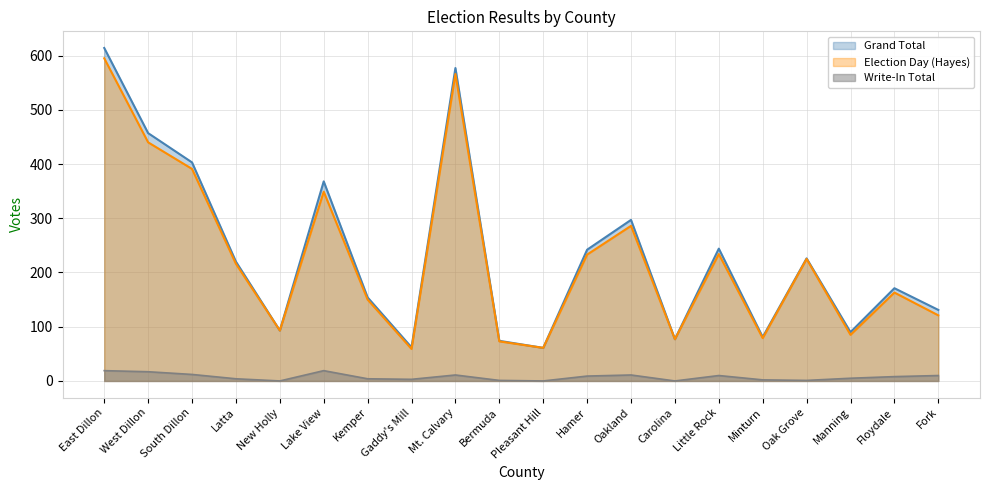

At how many categories does at least one series exceed 175?

10